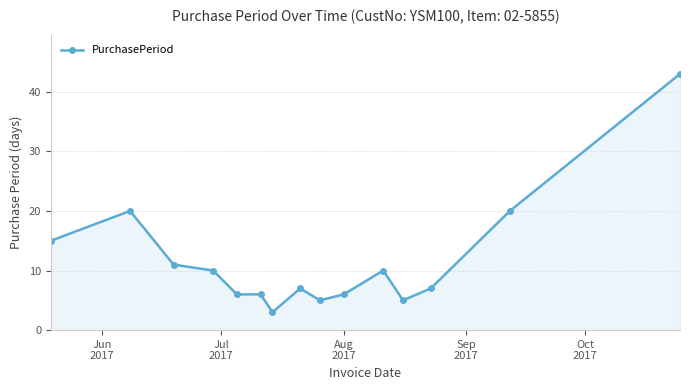

Reading left to right, extract all data points from this chart.

15	20	11	10	6	6	3	7	5	6	10	5	7	20	43